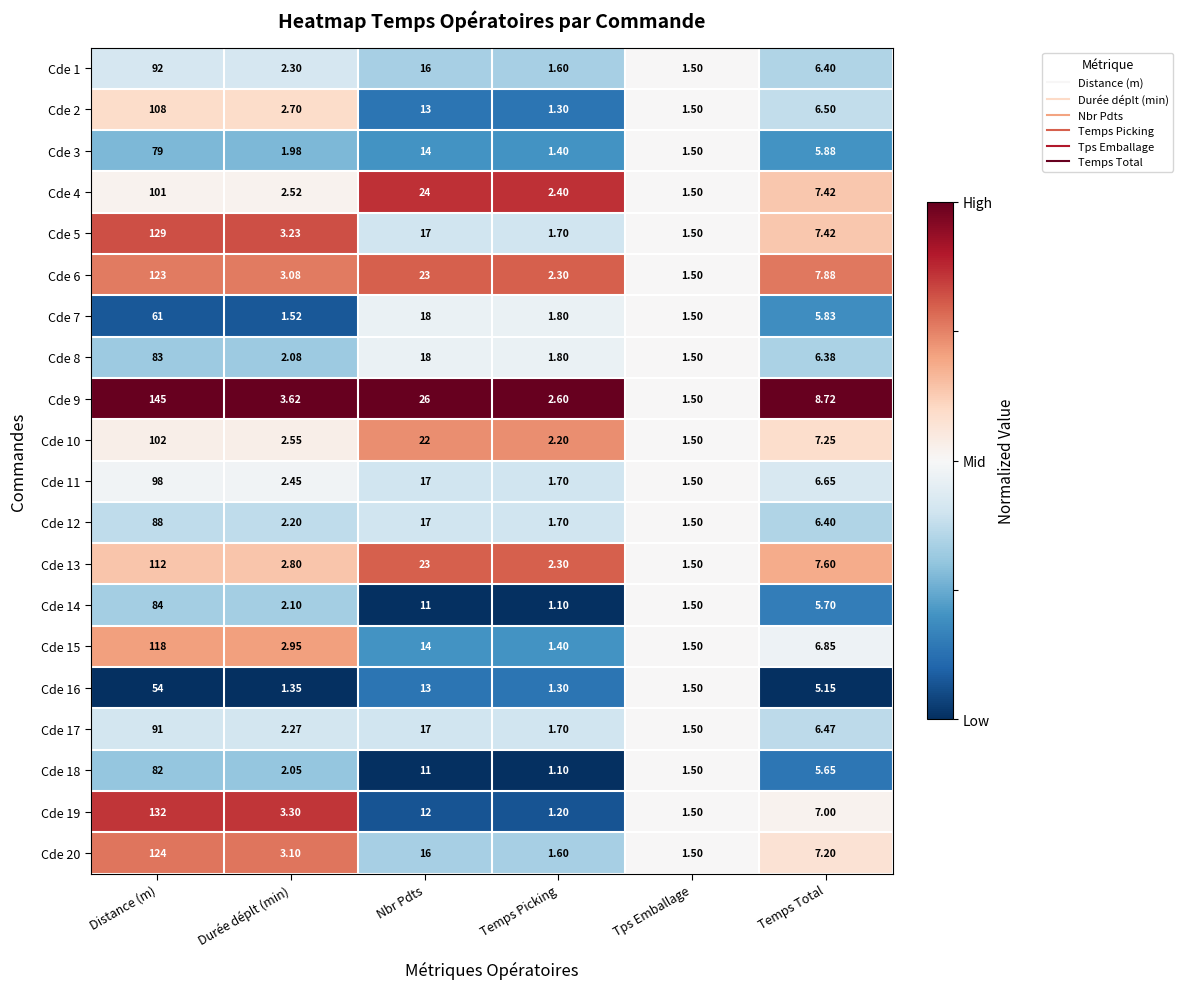

Is the value of Cde 14 at Tps Emballage greater than the value of Cde 9 at Temps Total?

No